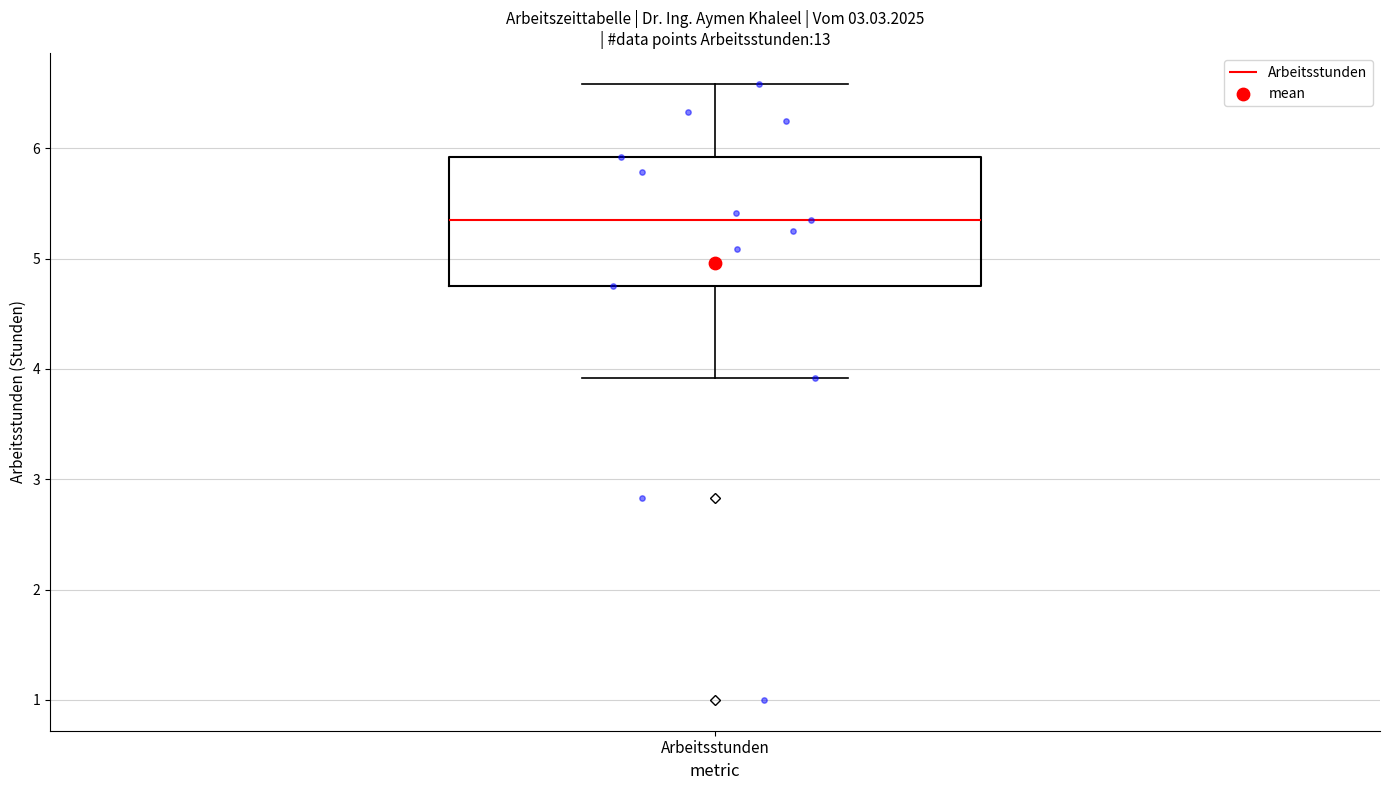

Transcribe this box plot: give where the median line is, the range the box spans, and where the two whiskers end, as read against the y-axis. The values are not printed on the chart, so give them approximately, as read against the axis.

median 5.4, box 4.8 to 5.9, whiskers 3.9 to 6.6